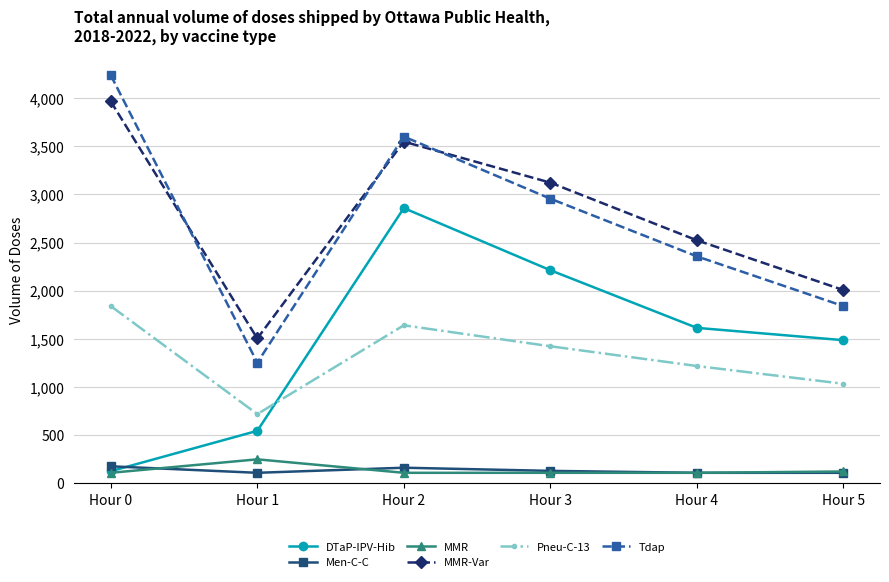

How many lines are shown in the chart?

6